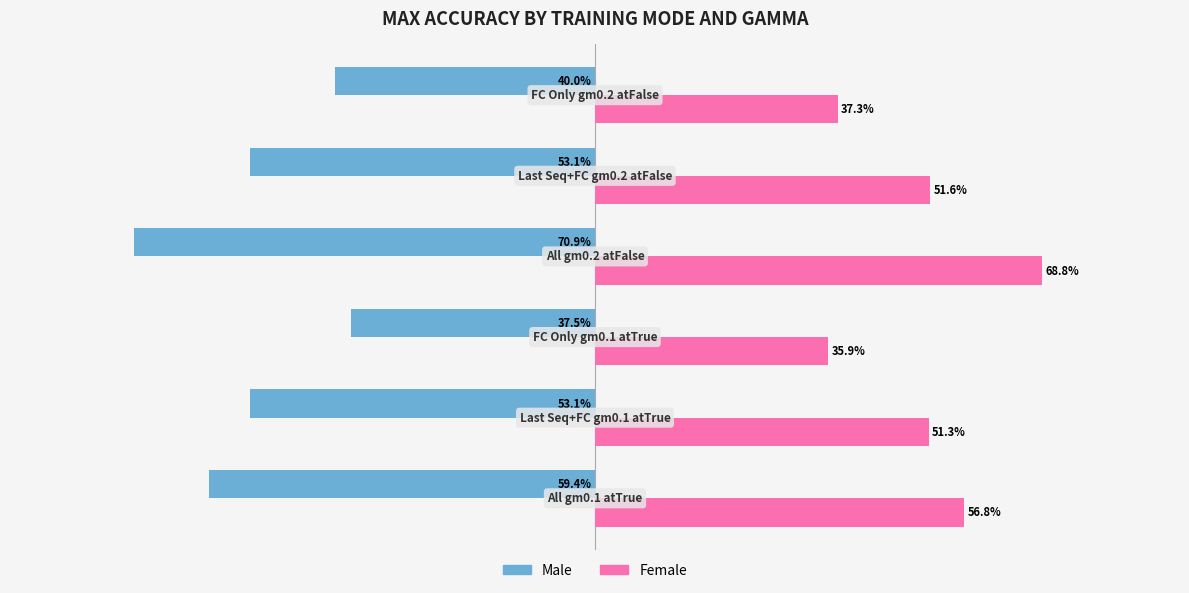

List the series in order of their peak value, lowest first.

Male, Female